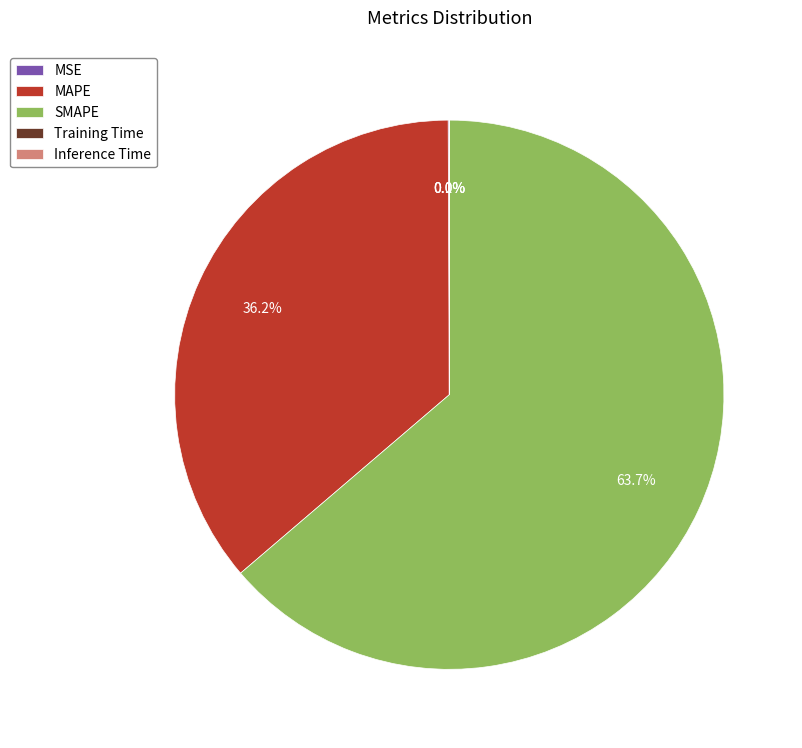

Is there a majority slice in this chart?

Yes